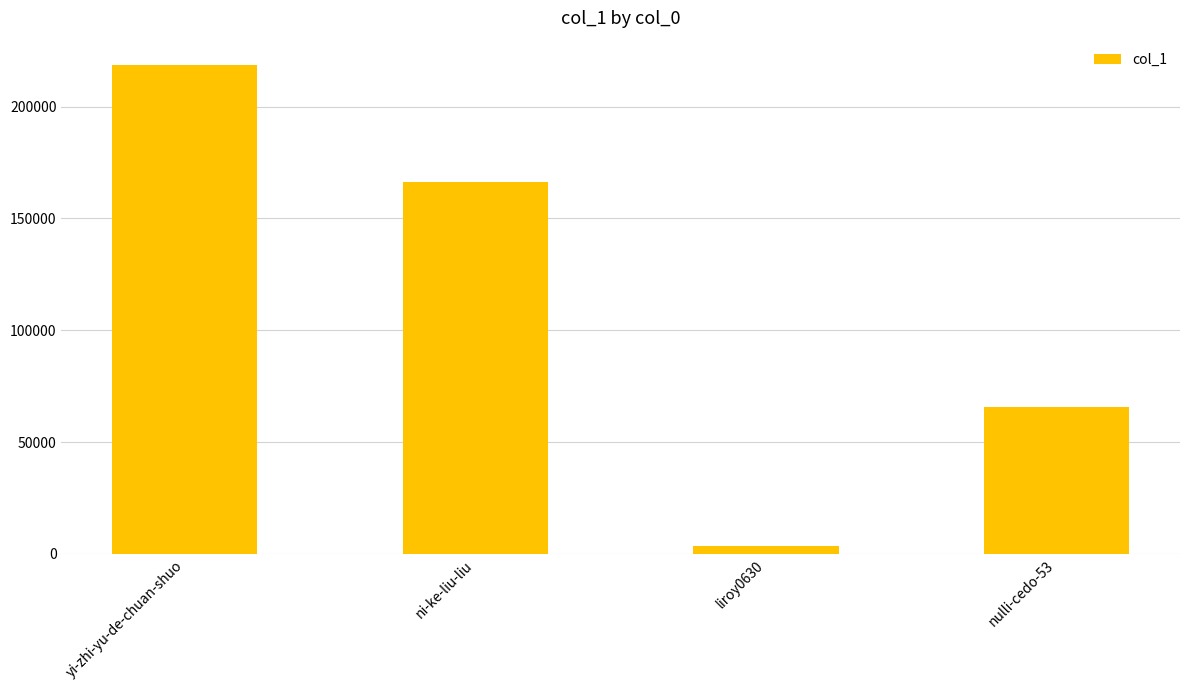

Is it true that the value at yi-zhi-yu-de-chuan-shuo is 311041?

False